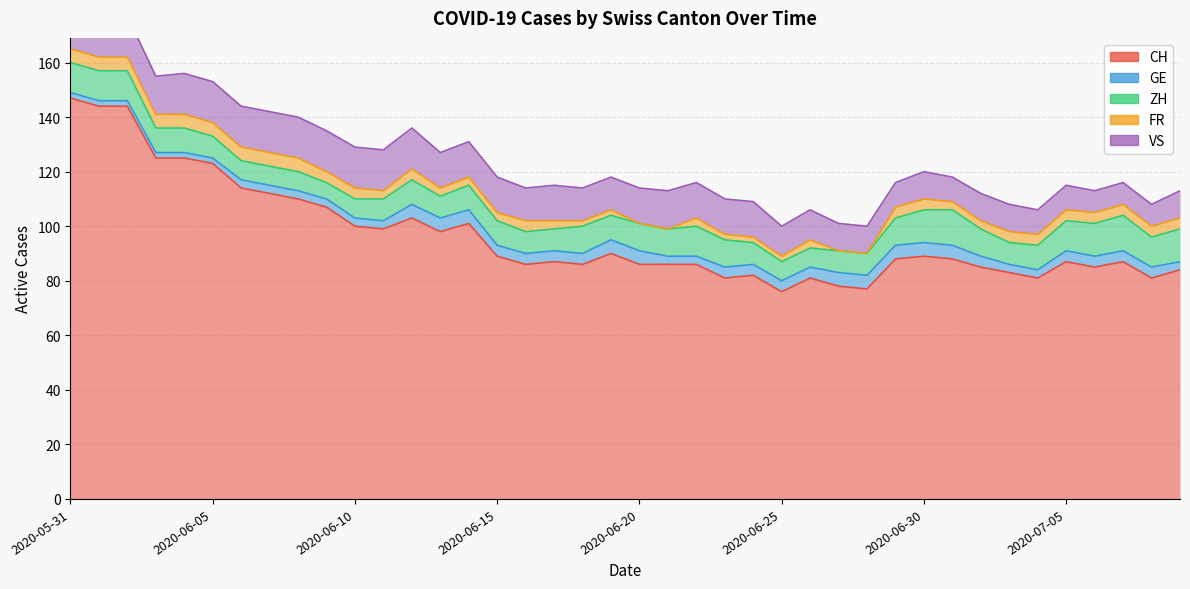

True or false: GE and CH intersect in this chart.

False